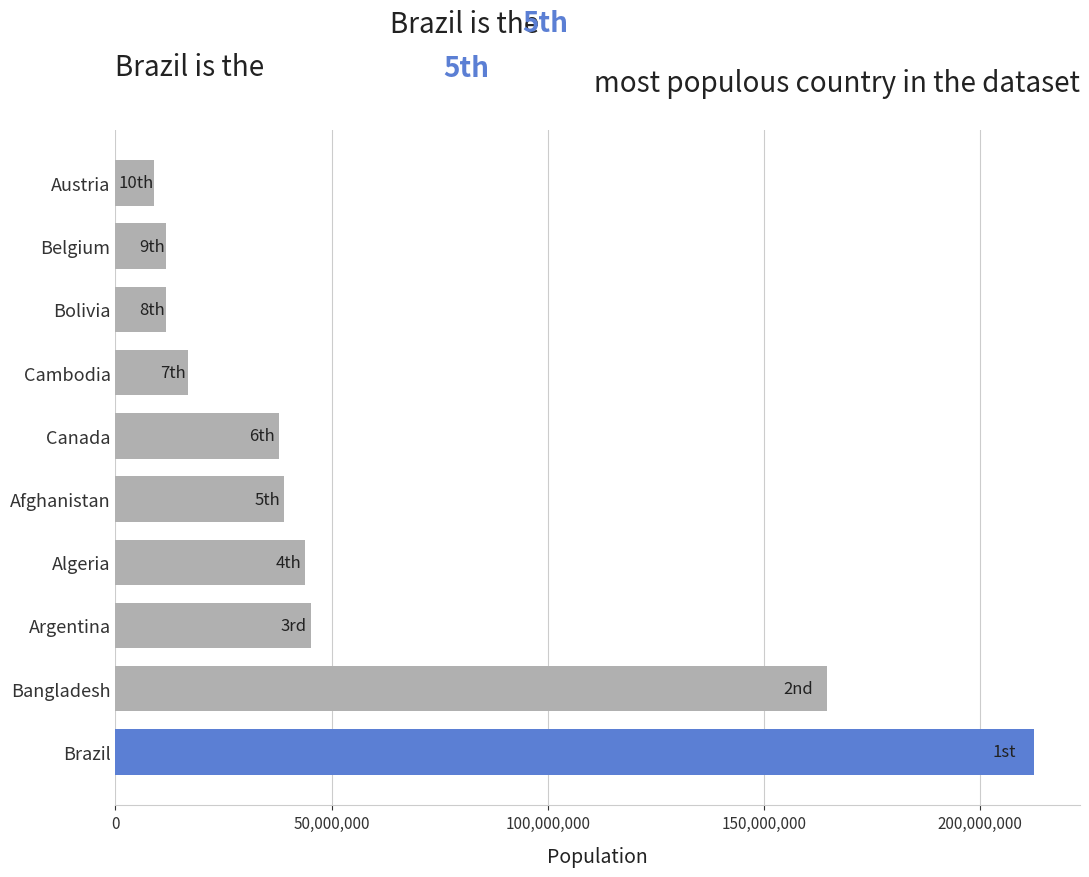

Which category has the highest value across all series?

Brazil